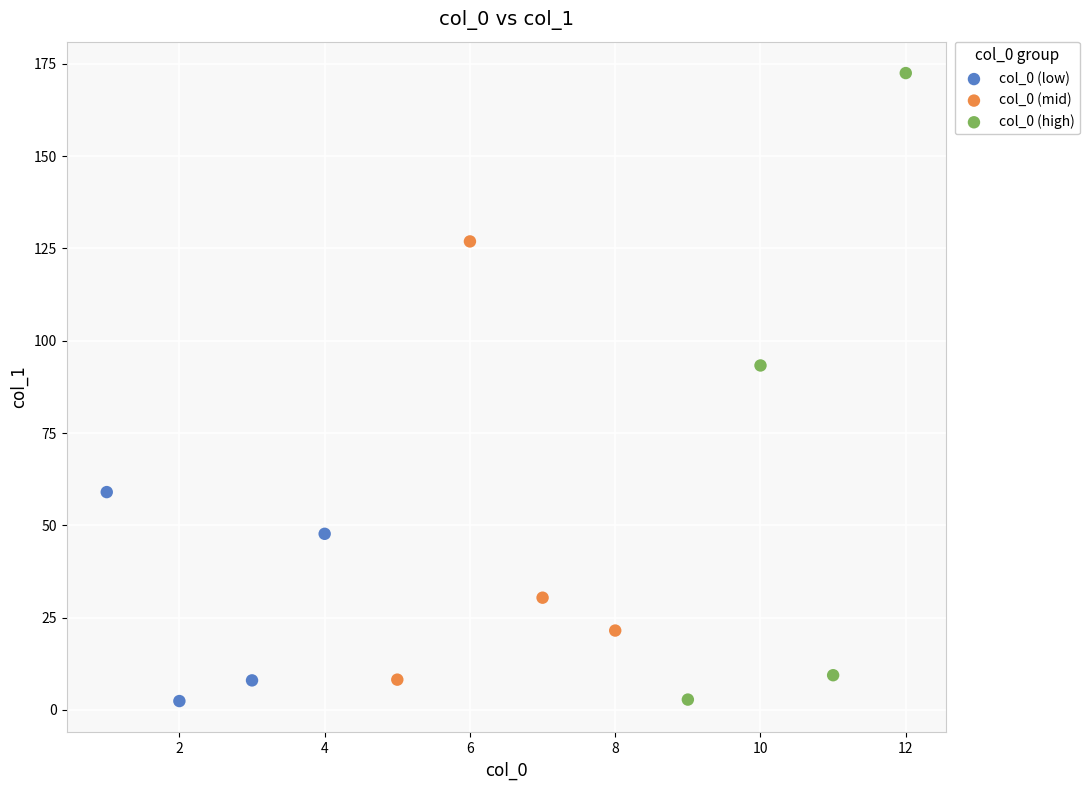

What are all the series names shown in the legend?

col_0 (low), col_0 (mid), col_0 (high)